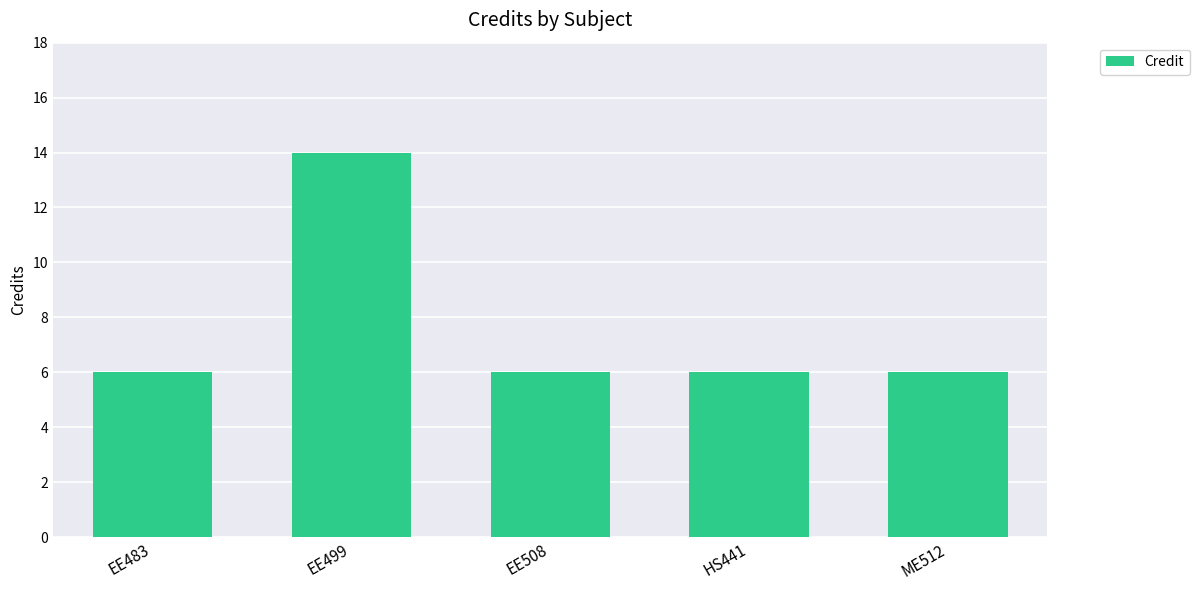

Reading left to right, transcribe all the data shown in this chart.

6	14	6	6	6